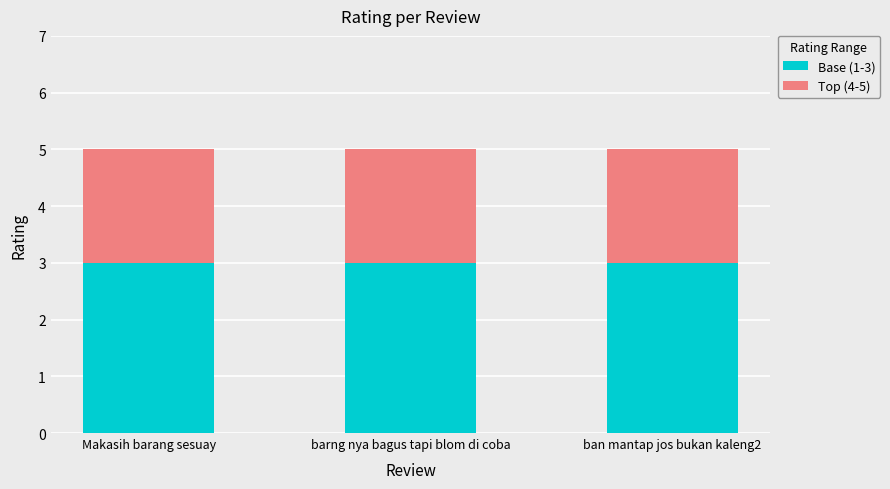

What is the highest value of the Base (1-3) series?

3